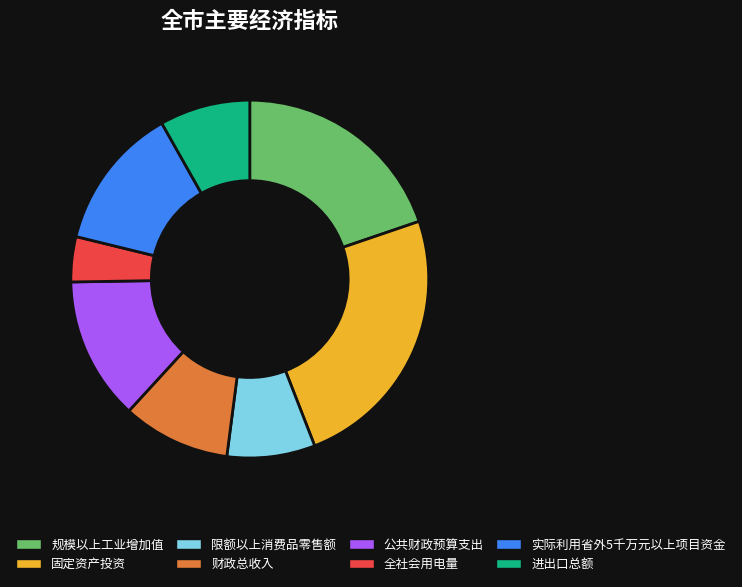

The 规模以上工业增加值 slice represents 20% of the pie. True or false?

True